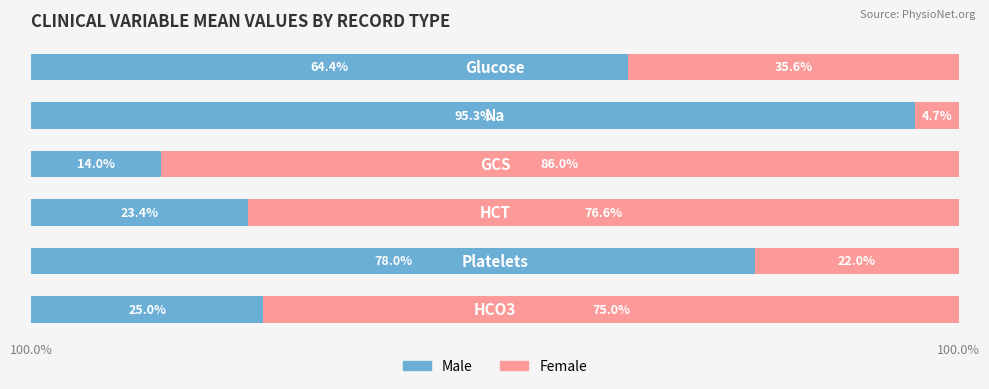

What are all the series names shown in the legend?

Male, Female